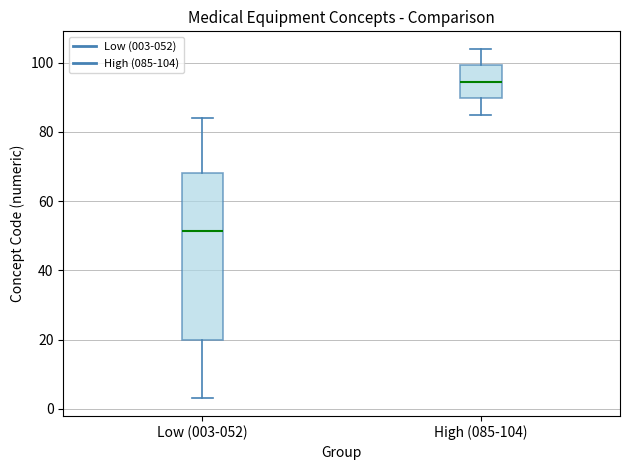

Reading left to right, transcribe this box plot: for each box, give where its median line is, the range the box spans, and where its two whiskers end, as read against the y-axis. The values are not printed on the chart, so give them approximately, as read against the axis.

Low (003-052): median 52, box 20 to 68, whiskers 4 to 84
High (085-104): median 94, box 90 to 100, whiskers 86 to 104